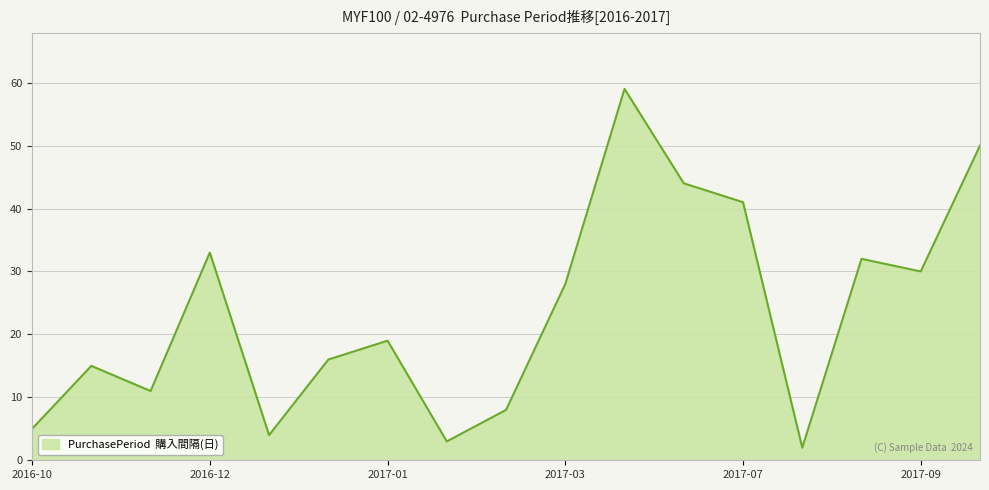

What is the difference between the maximum and minimum values?

57